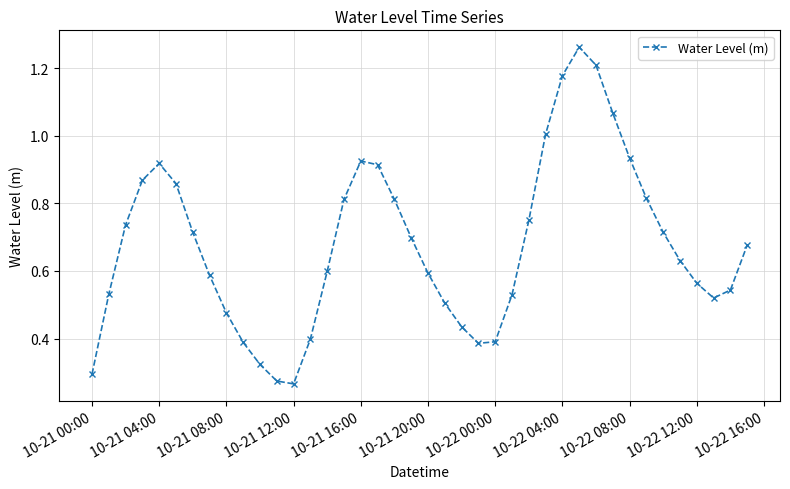

True or false: there are more than 0 points higher than both neighbors.

True